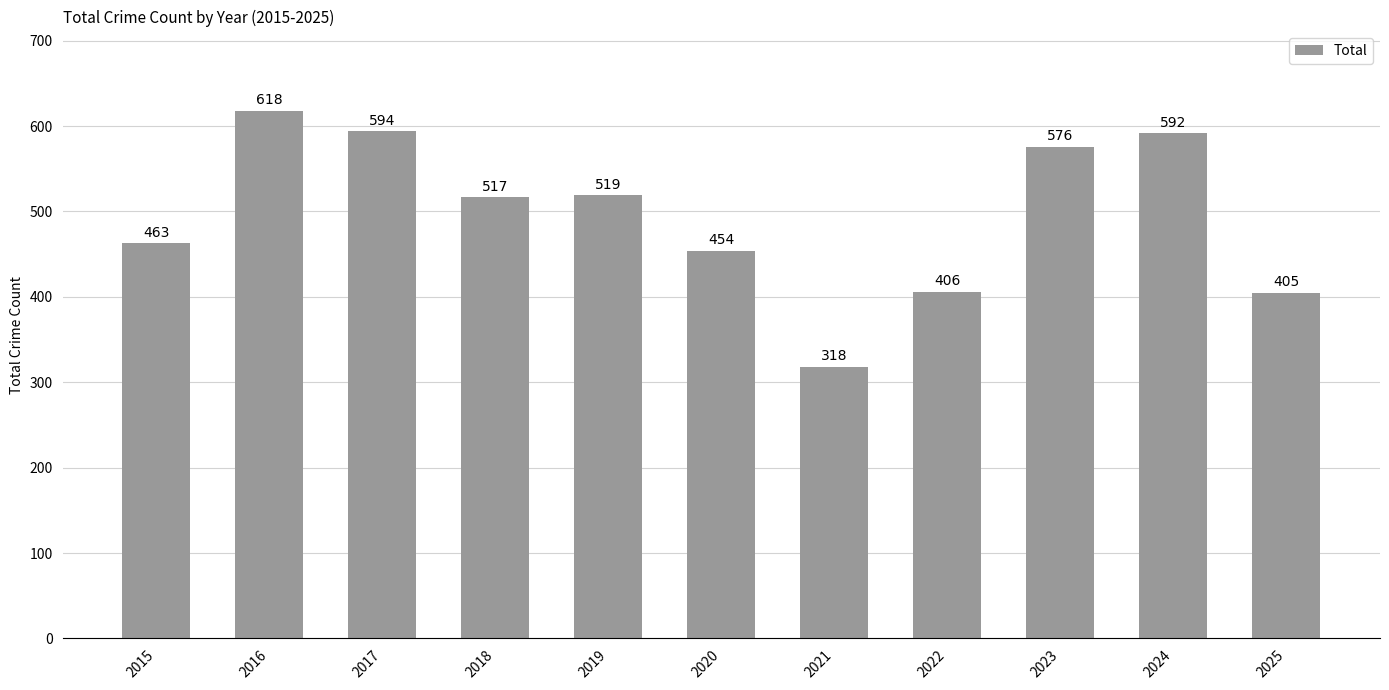

Reading left to right, list all the values displayed in this chart.

2015=463	2016=618	2017=594	2018=517	2019=519	2020=454	2021=318	2022=406	2023=576	2024=592	2025=405